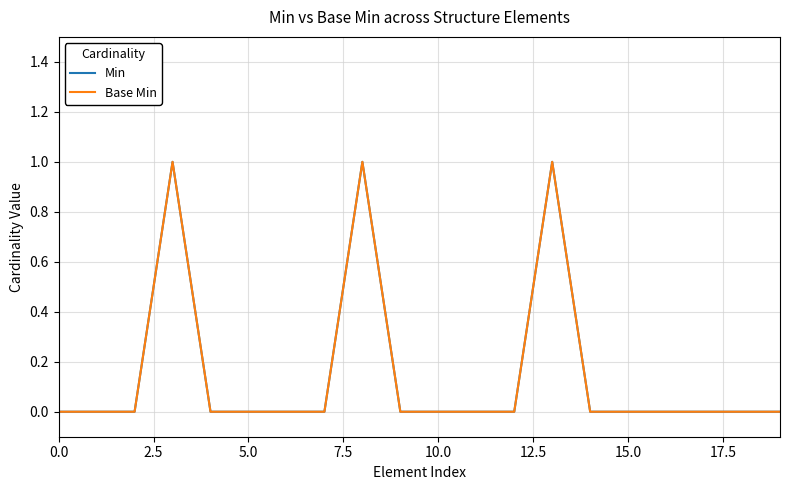

What is the sum of all Min values?

3